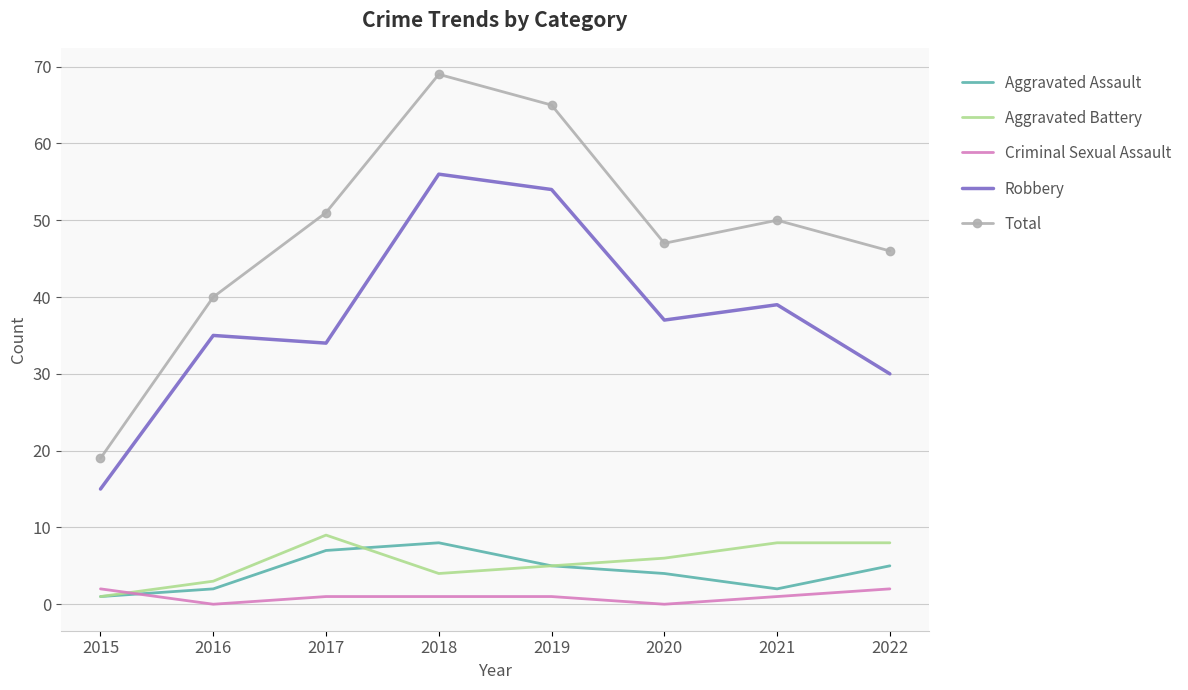

At how many categories does at least one series exceed 55?

2